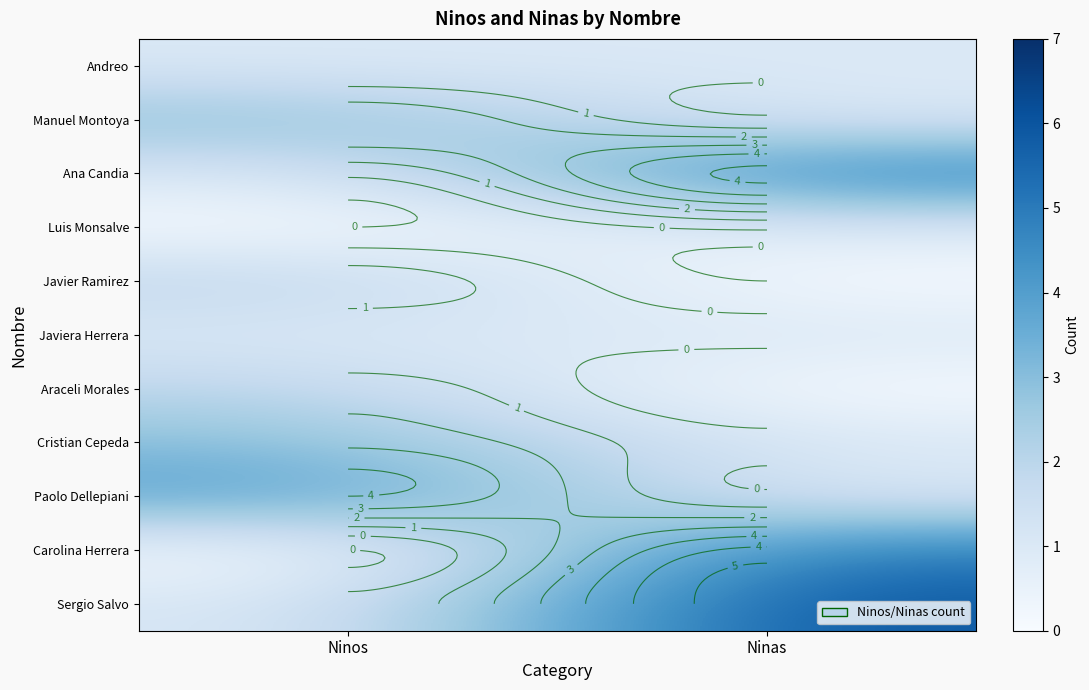

What is the total value across all series at Ninas?

22